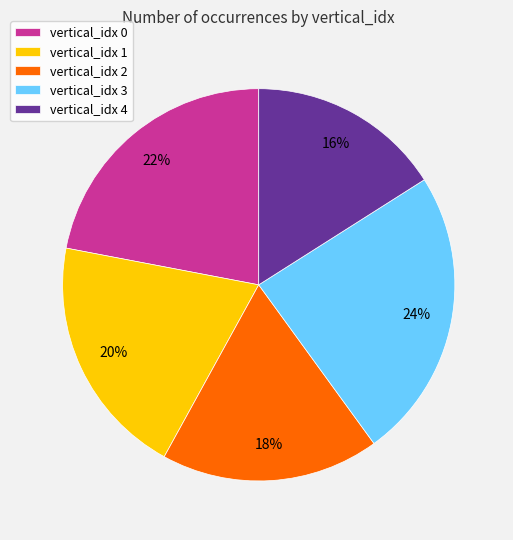

Which category has the smallest portion of the pie?

vertical_idx 4